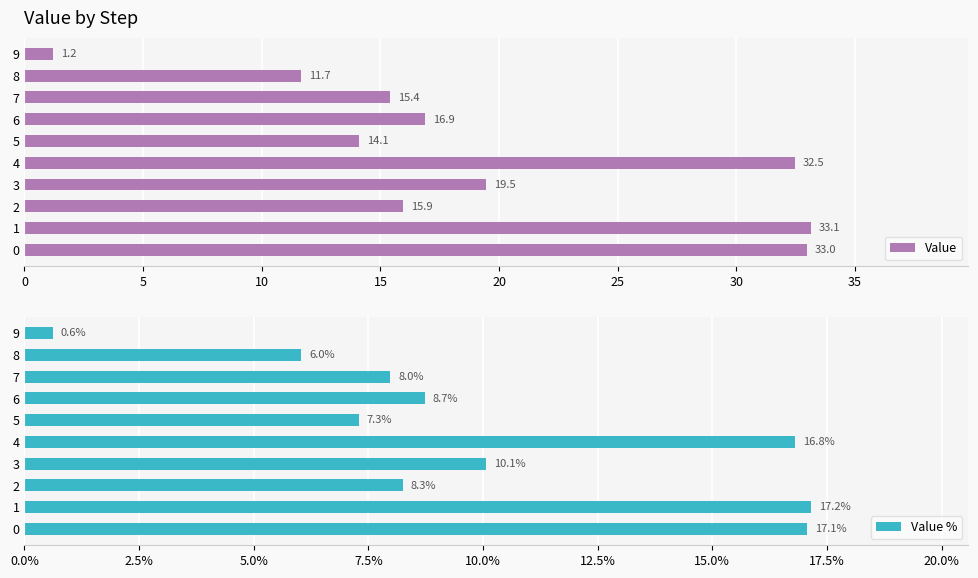

Are the bars horizontal?

Yes